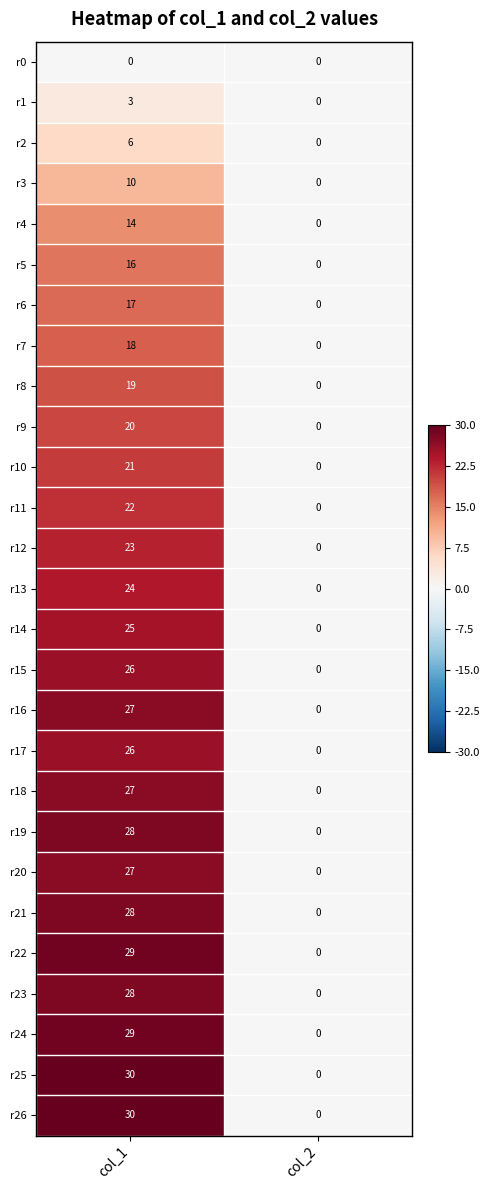

What is the difference between the highest and lowest values at col_1?

30